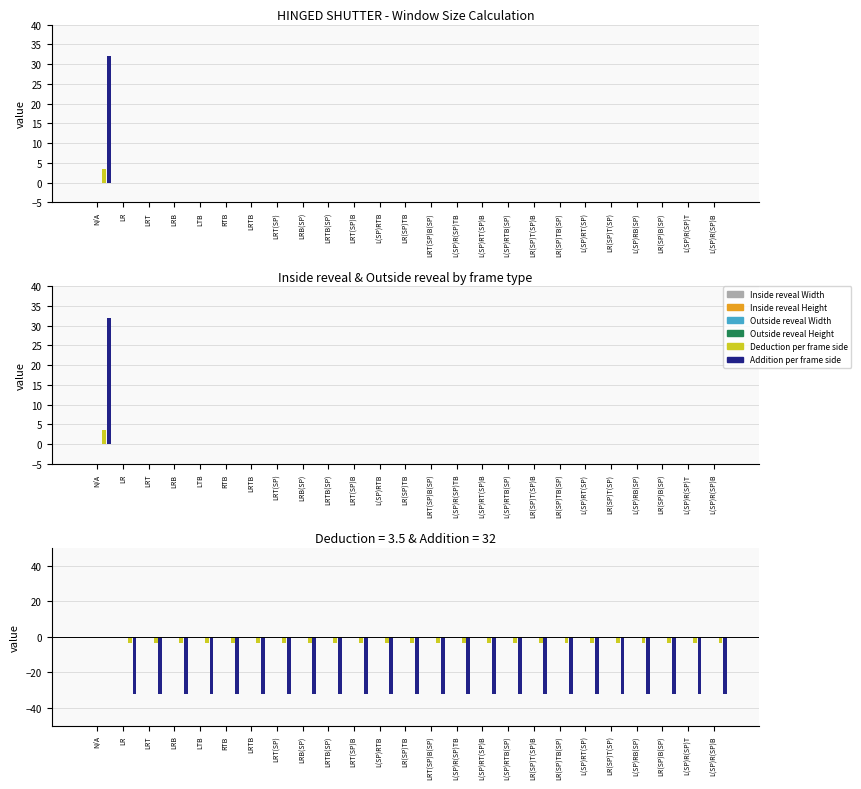

Rank the categories by Deduction per frame side value from highest to lowest.

N/A, LR, LRT, LRB, LTB, RTB, LRTB, LRT(SP), LRB(SP), LRTB(SP), LRT(SP)B, L(SP)RTB, LR(SP)TB, LRT(SP)B(SP), L(SP)R(SP)TB, L(SP)RT(SP)B, L(SP)RTB(SP), LR(SP)T(SP)B, LR(SP)TB(SP), L(SP)RT(SP), LR(SP)T(SP), L(SP)RB(SP), LR(SP)B(SP), L(SP)R(SP)T, L(SP)R(SP)B